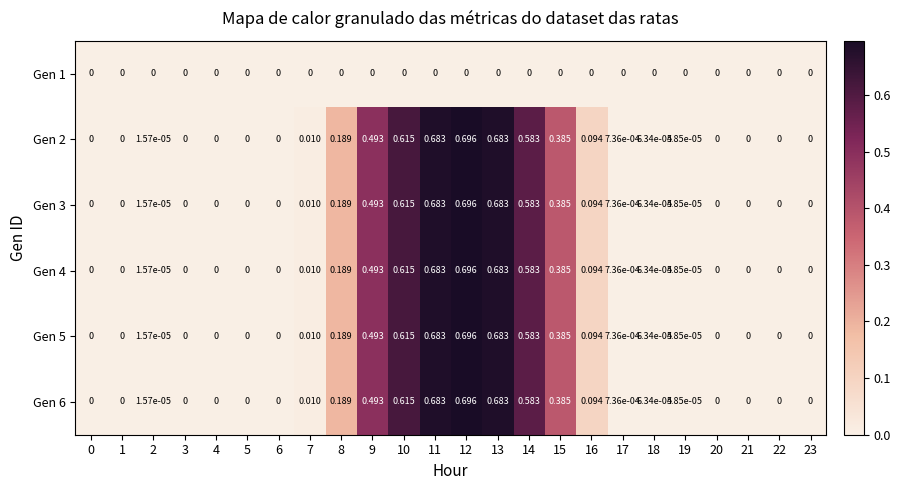

Is the value of Gen 2 at 9 greater than the value of Gen 5 at 3?

Yes